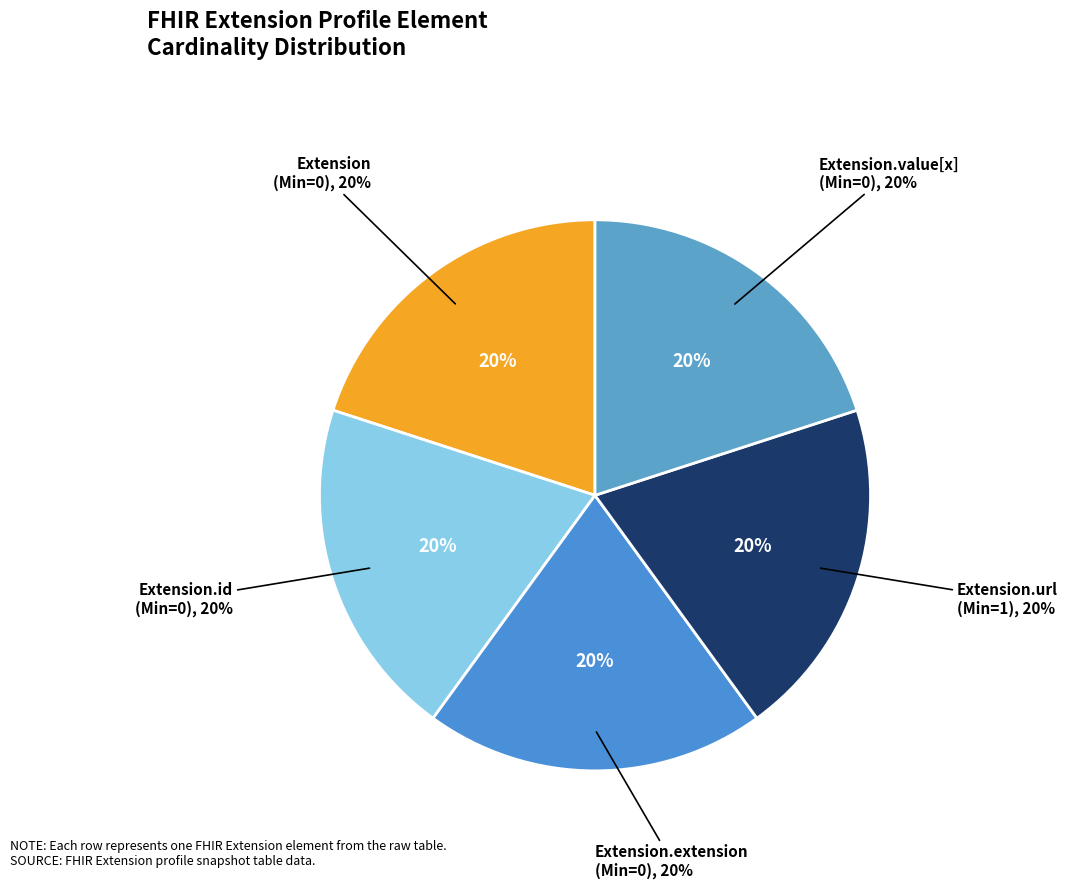

Is it true that Extension.url is 32% of the pie?

False